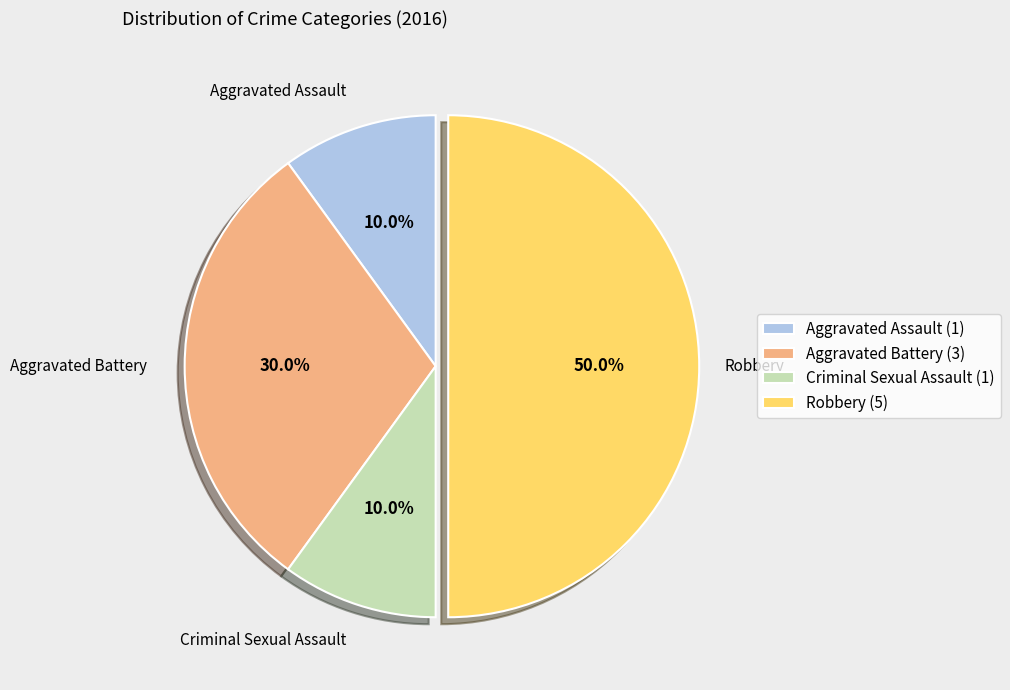

How many slices are in this pie chart?

4